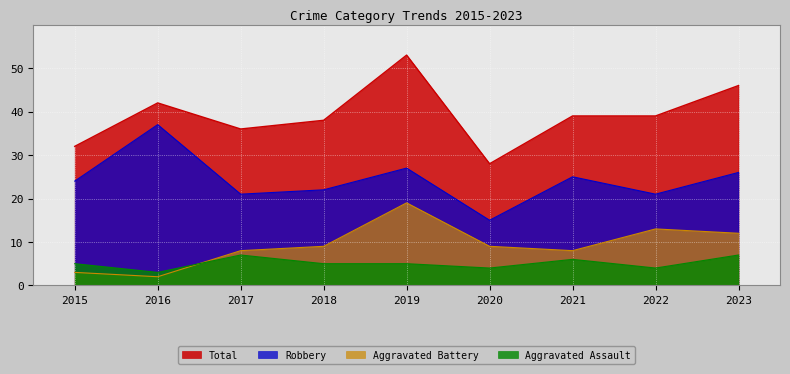

What is the difference between the highest and lowest values at 2016?

40